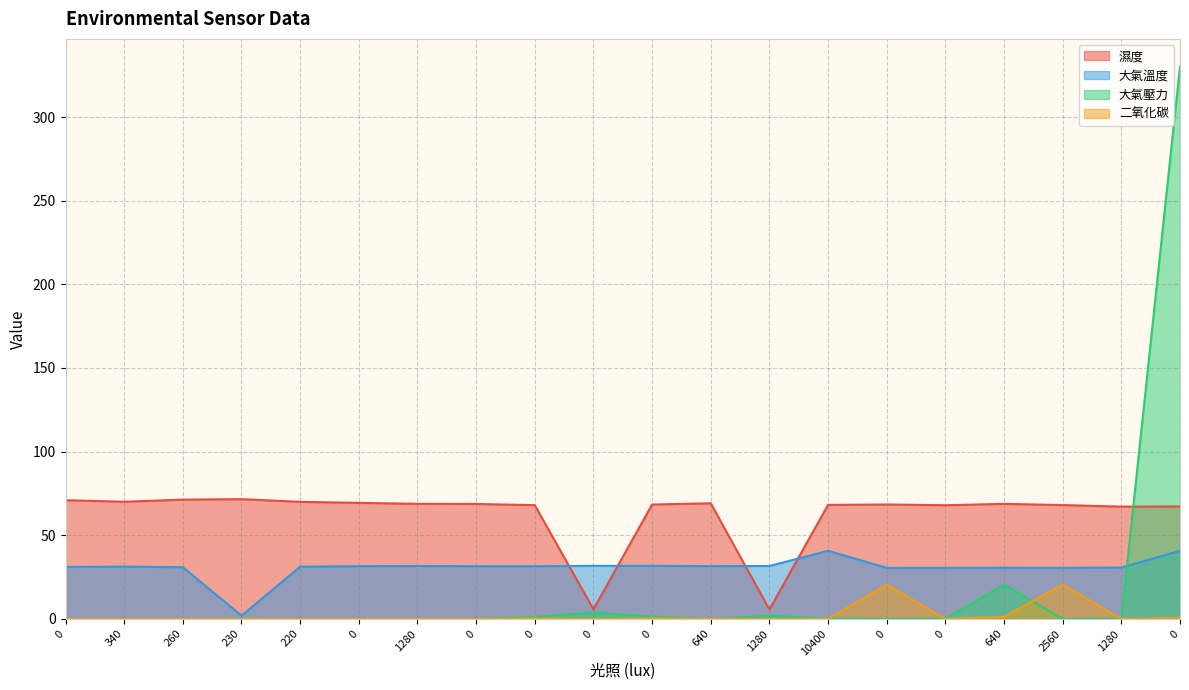

True or false: 二氧化碳 and 大氣壓力 cross at least once.

True